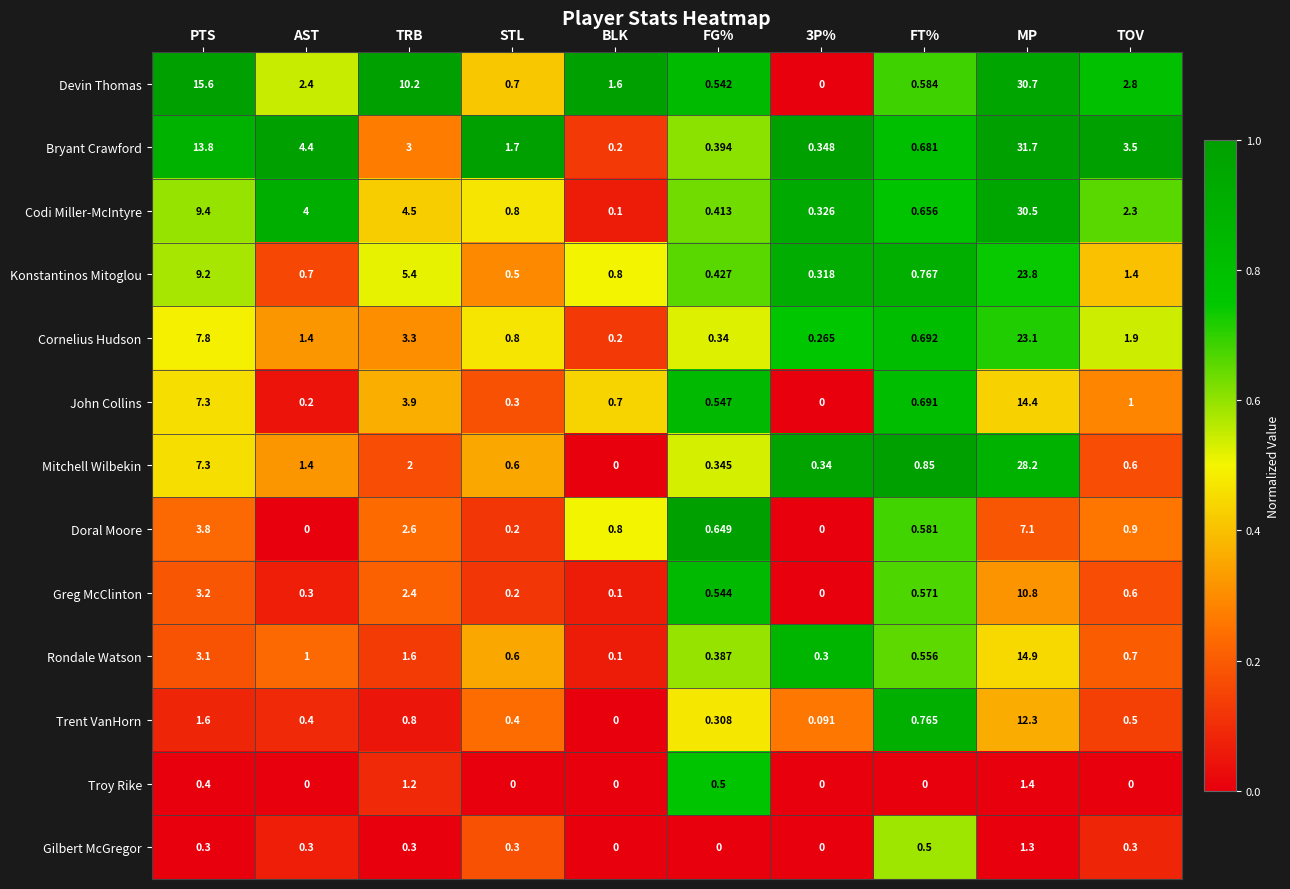

Which series changed the most between PTS and 3P%?

Devin Thomas